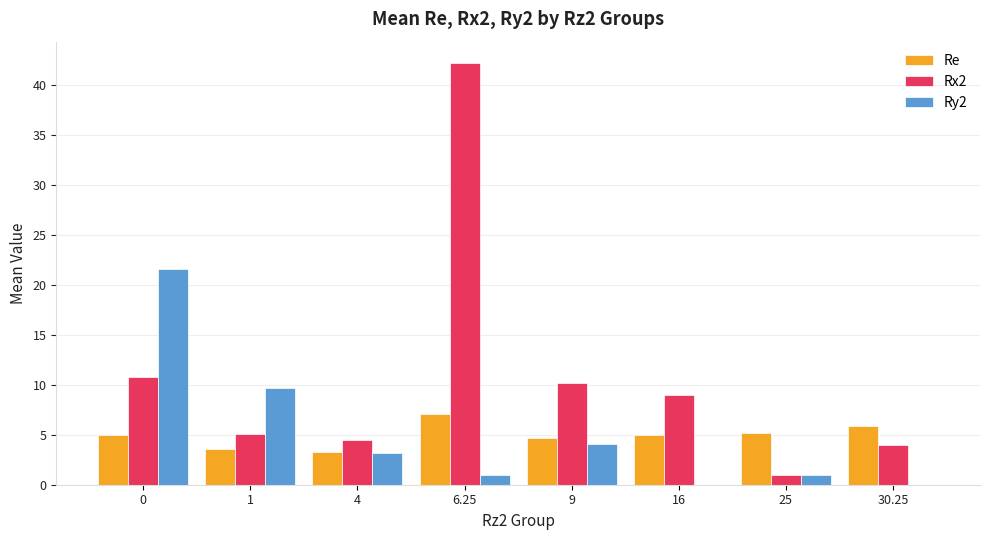

The Re series shows 1.7 at 1. True or false?

False